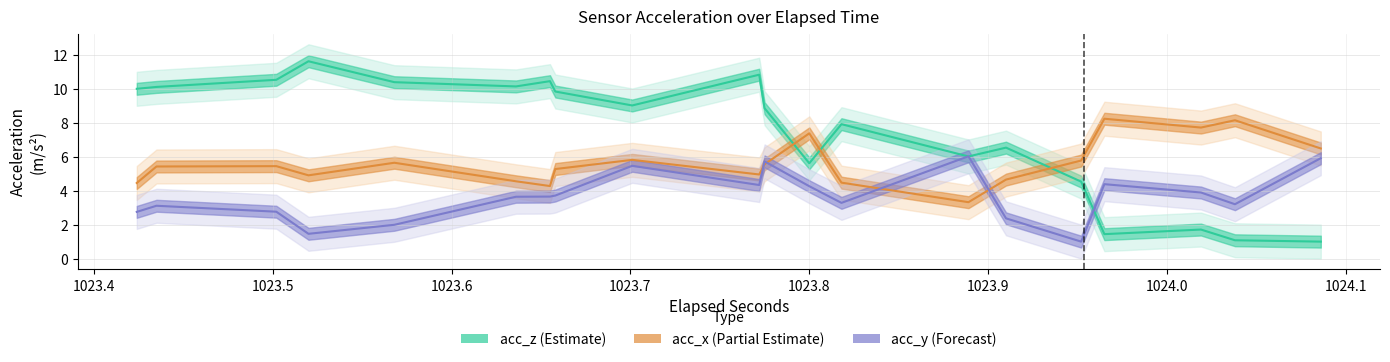

How many values in the acc_x line series exceed 5?

24